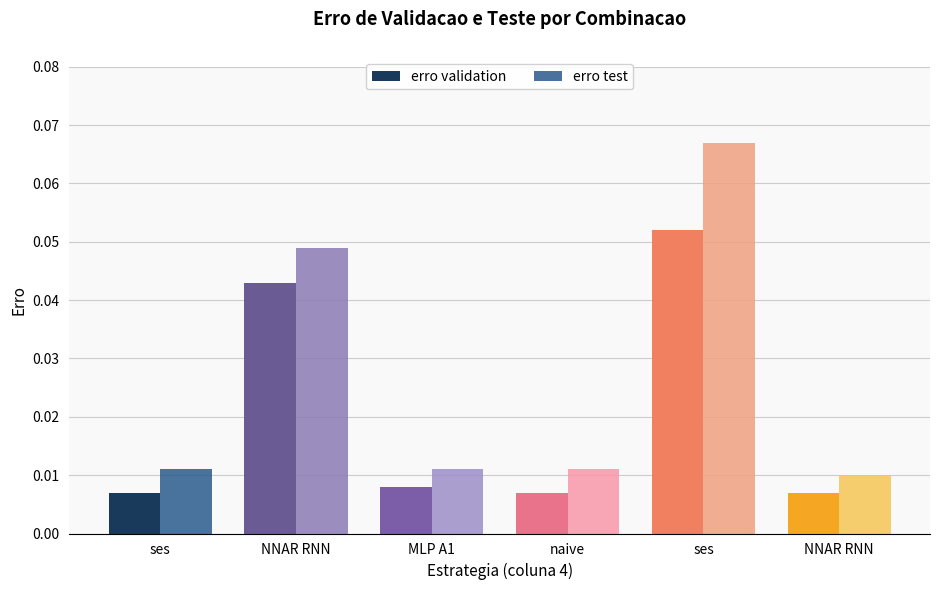

The erro test series shows 0.0 at MLP A1. True or false?

True